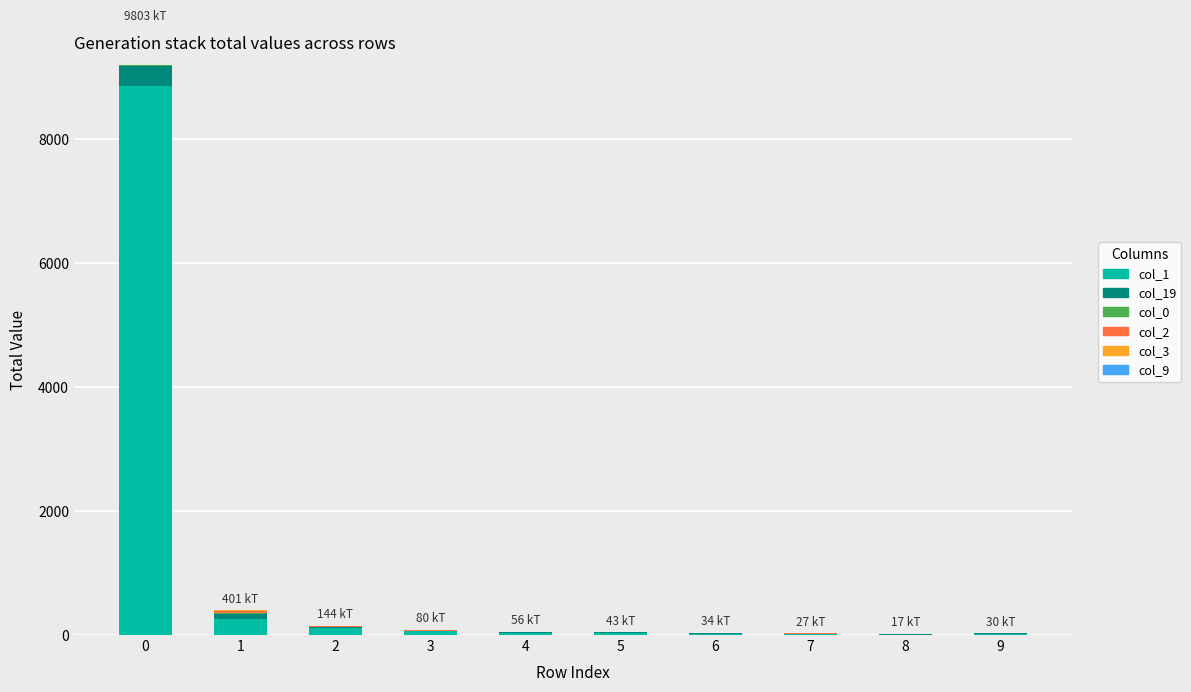

What is the difference between the maximum and second lowest values in the col_19 series?

320